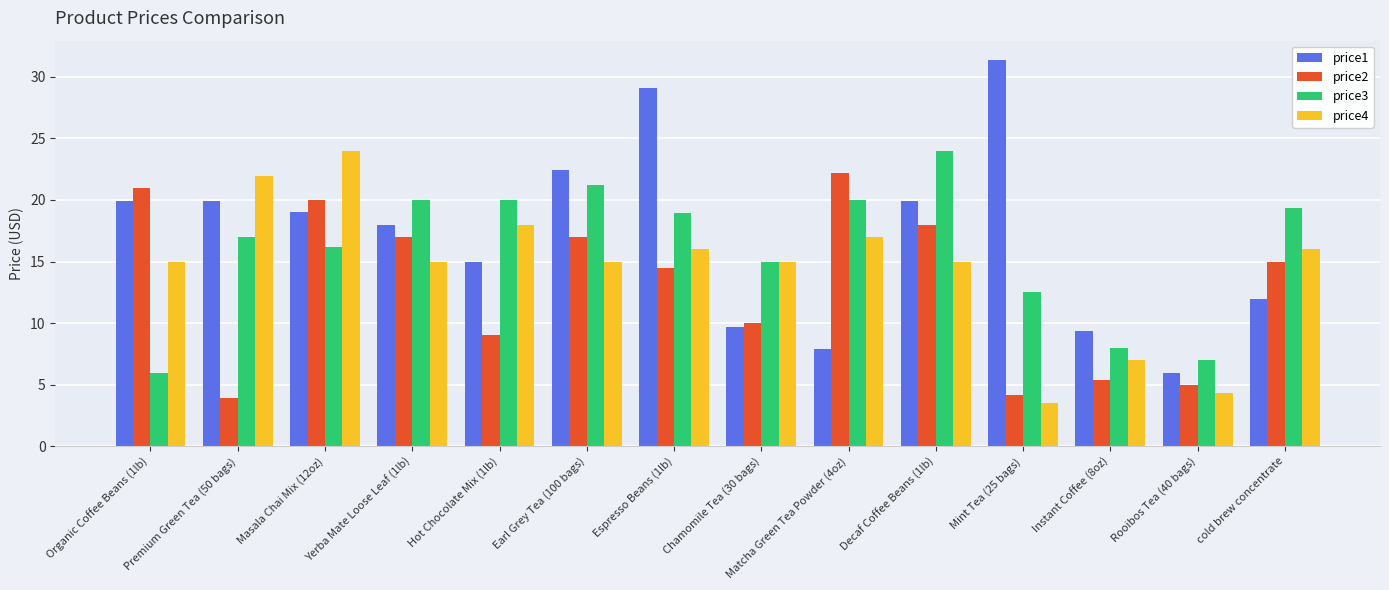

What are all the series names shown in the legend?

price1, price2, price3, price4